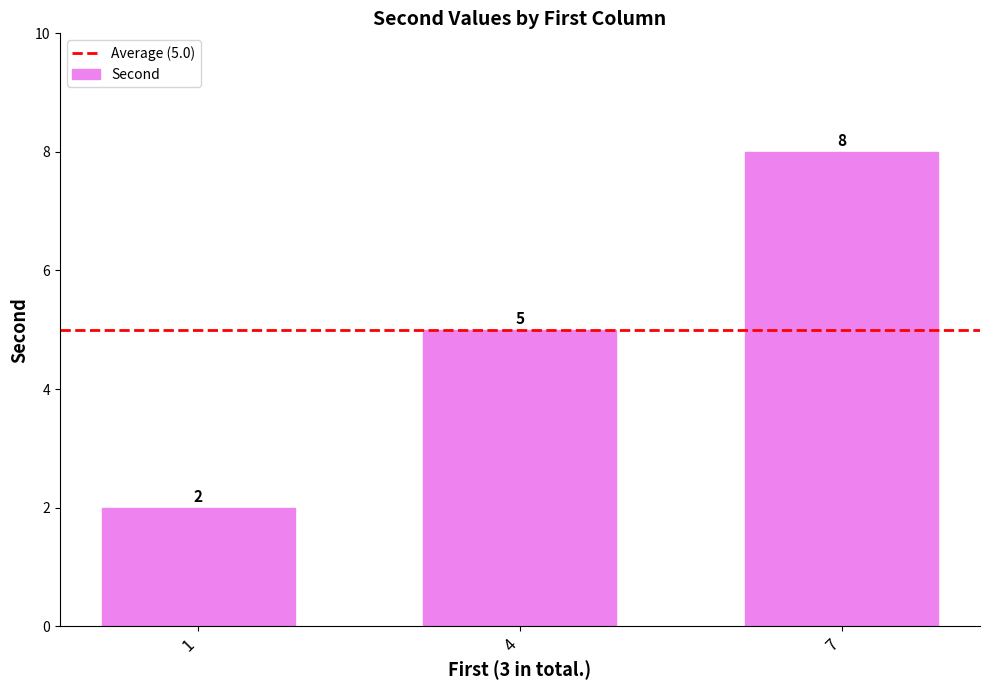

The chart shows a value of 2 at 1. True or false?

True